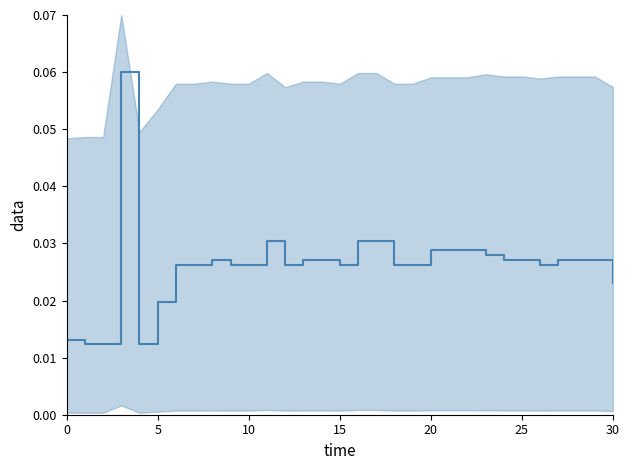

Reading left to right, transcribe all the data shown in this chart.

0.0	0.0	0.0	0.1	0.0	0.0	0.0	0.0	0.0	0.0	0.0	0.0	0.0	0.0	0.0	0.0	0.0	0.0	0.0	0.0	0.0	0.0	0.0	0.0	0.0	0.0	0.0	0.0	0.0	0.0	0.0